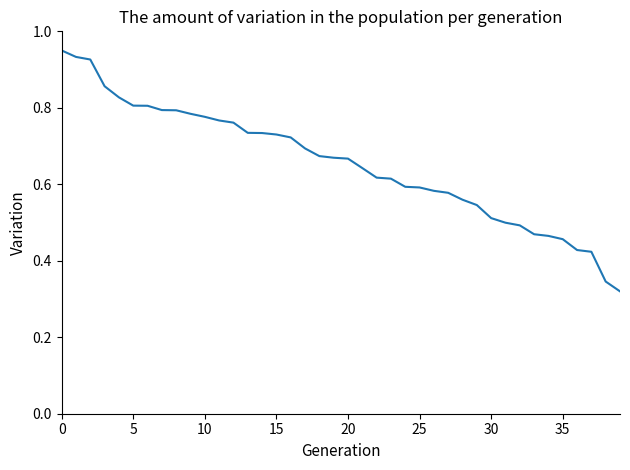

What is the minimum value shown in the chart?

0.3